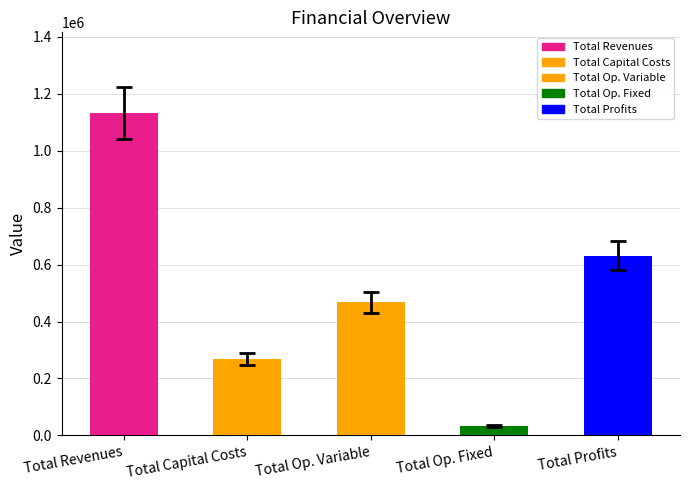

What is the difference between the values at Total Profits and Total Op. Variable?

164050.7